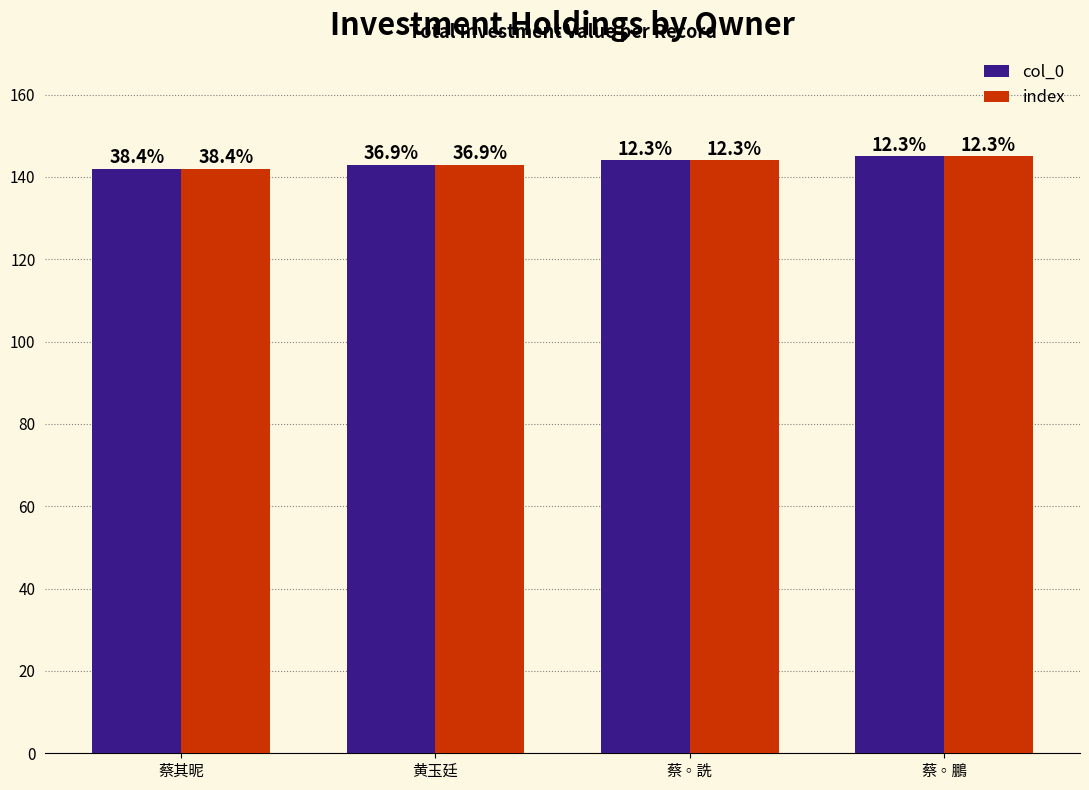

What are all the series names shown in the legend?

col_0, index